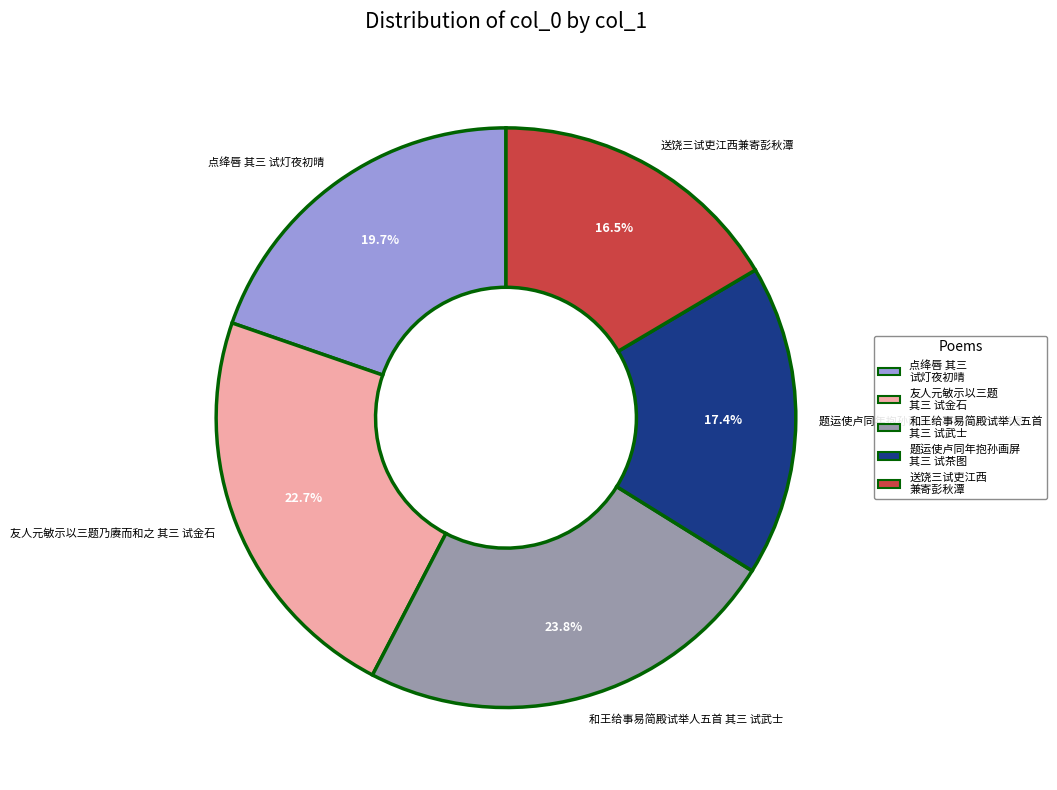

To the nearest percent, what is the average slice percentage?

20%